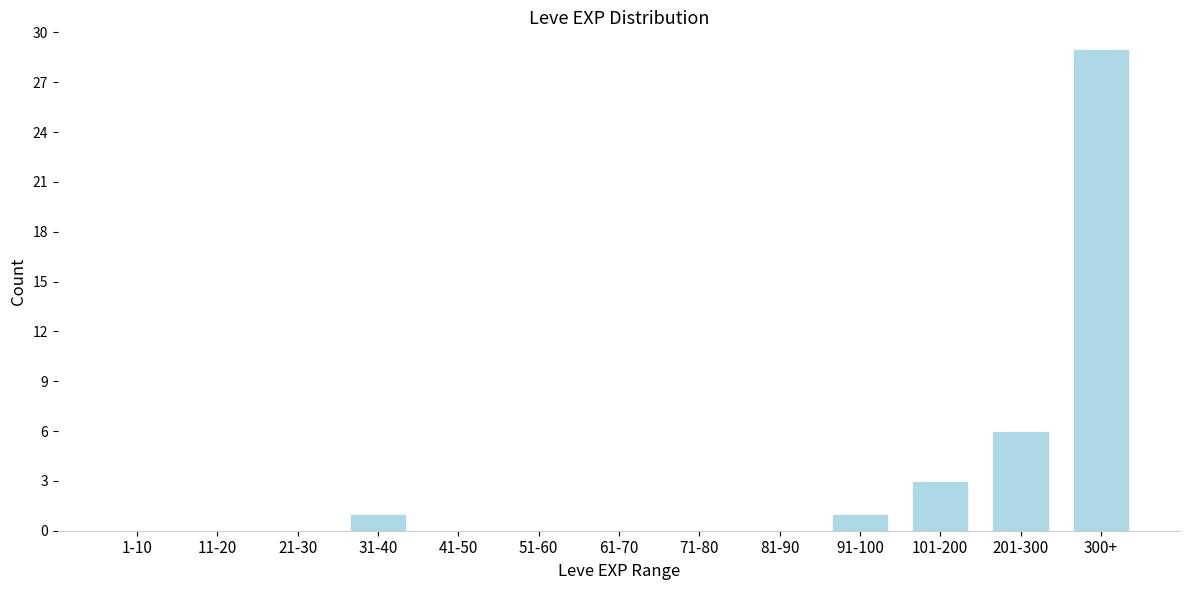

Reading left to right, extract all data points from this chart.

1-10=0	11-20=0	21-30=0	31-40=1	41-50=0	51-60=0	61-70=0	71-80=0	81-90=0	91-100=1	101-200=3	201-300=6	300+=29